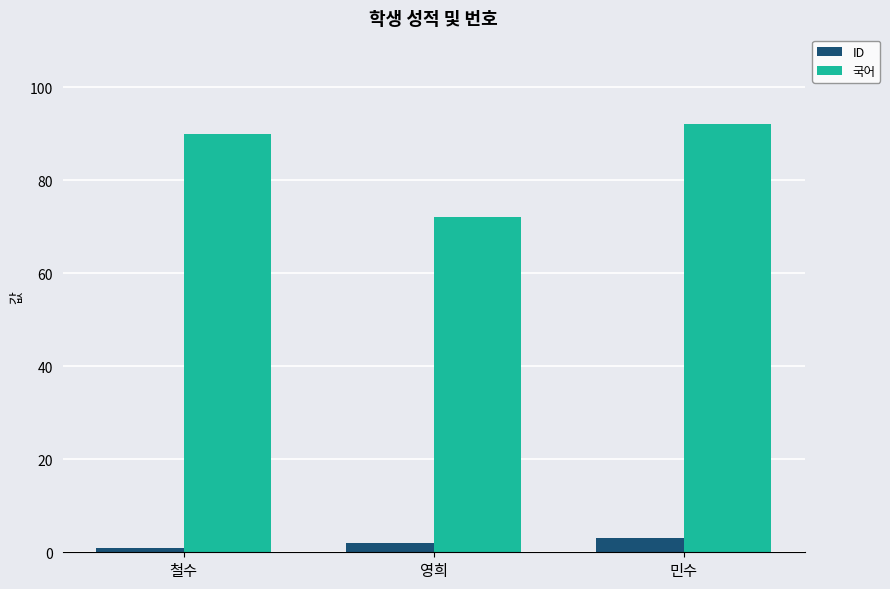

Is the value of 국어 at 철수 greater than the value of ID at 민수?

Yes